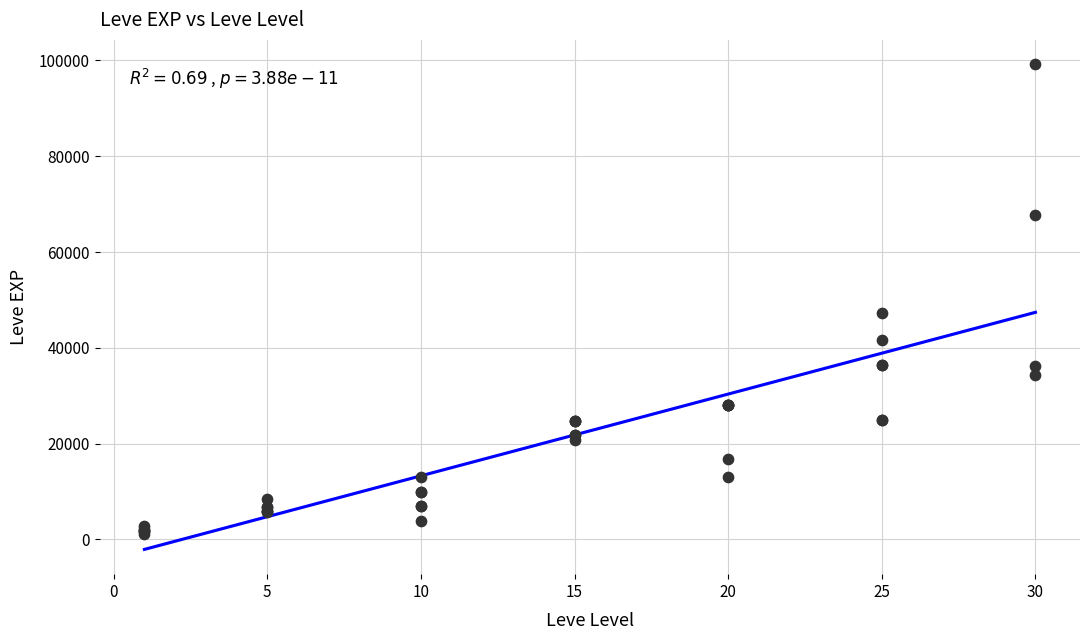

What Y value in the scatter plot is closest to 50190?

47200